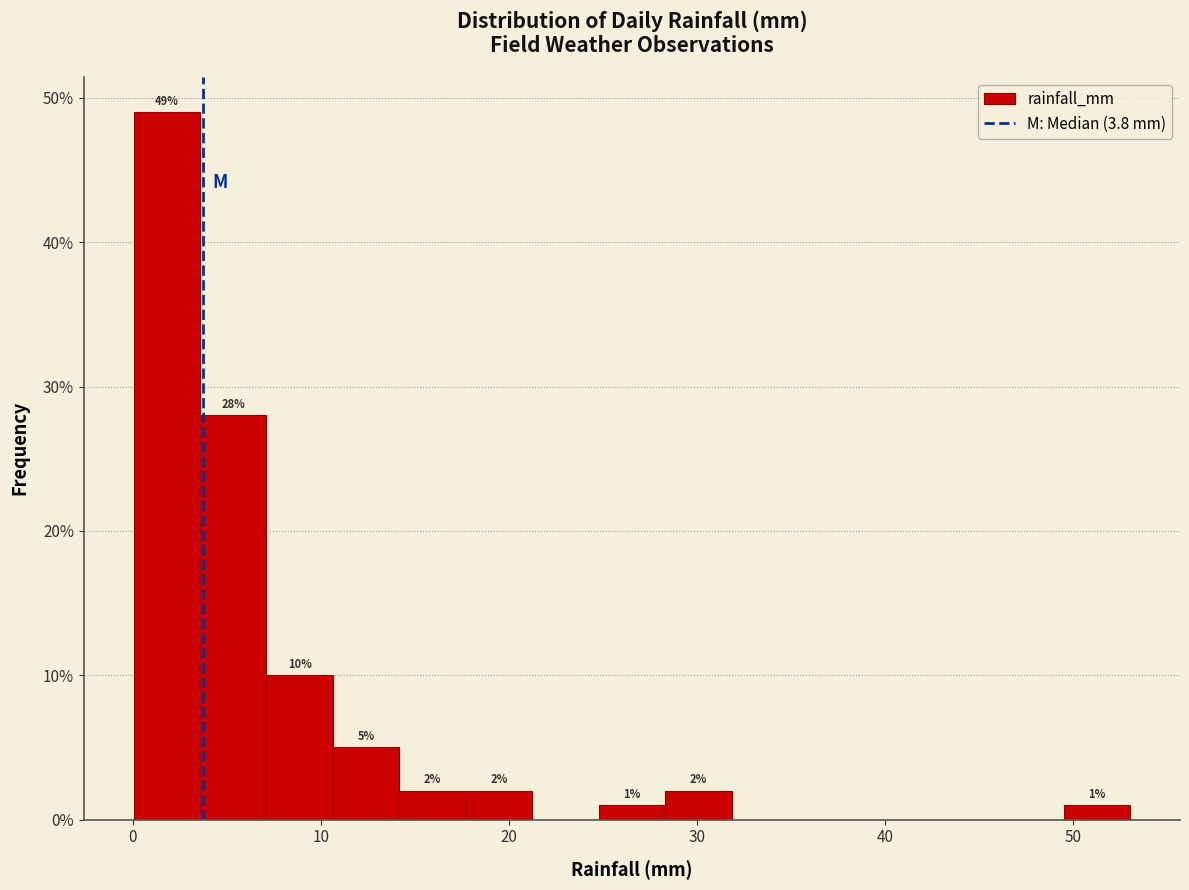

Read against the x-axis, roughly where is the centre of the tallest bar?

2